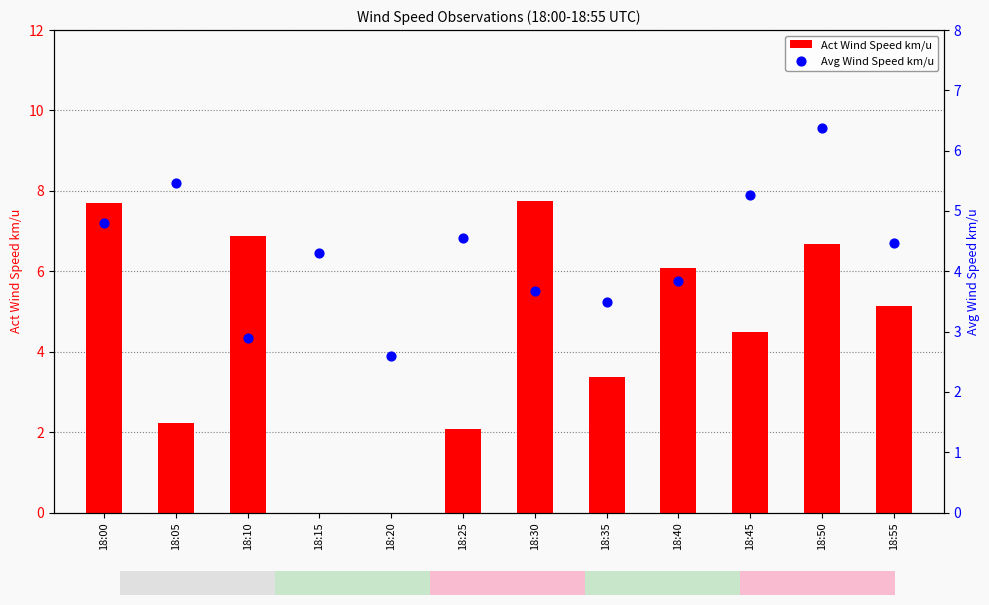

What are all the series names shown in the legend?

Act Wind Speed km/u, Avg Wind Speed km/u